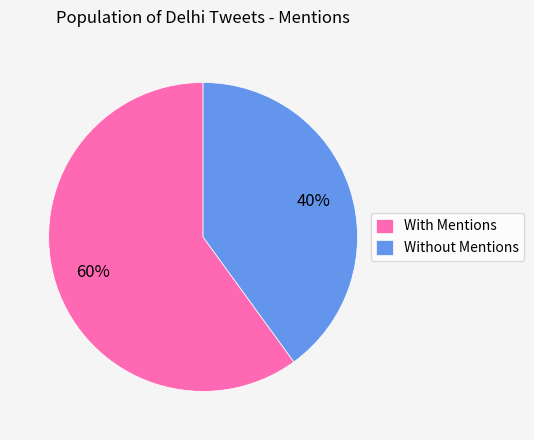

Combined, do With Mentions and Without Mentions account for over 50%?

Yes